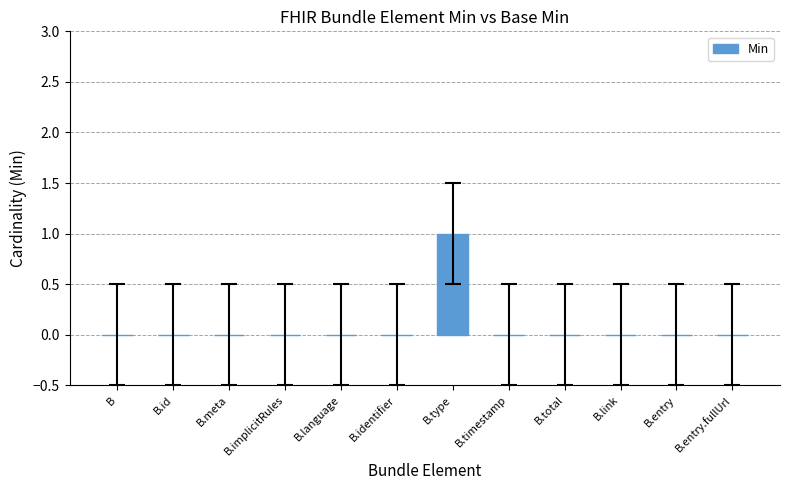

How many values are between 0 and 1?

12